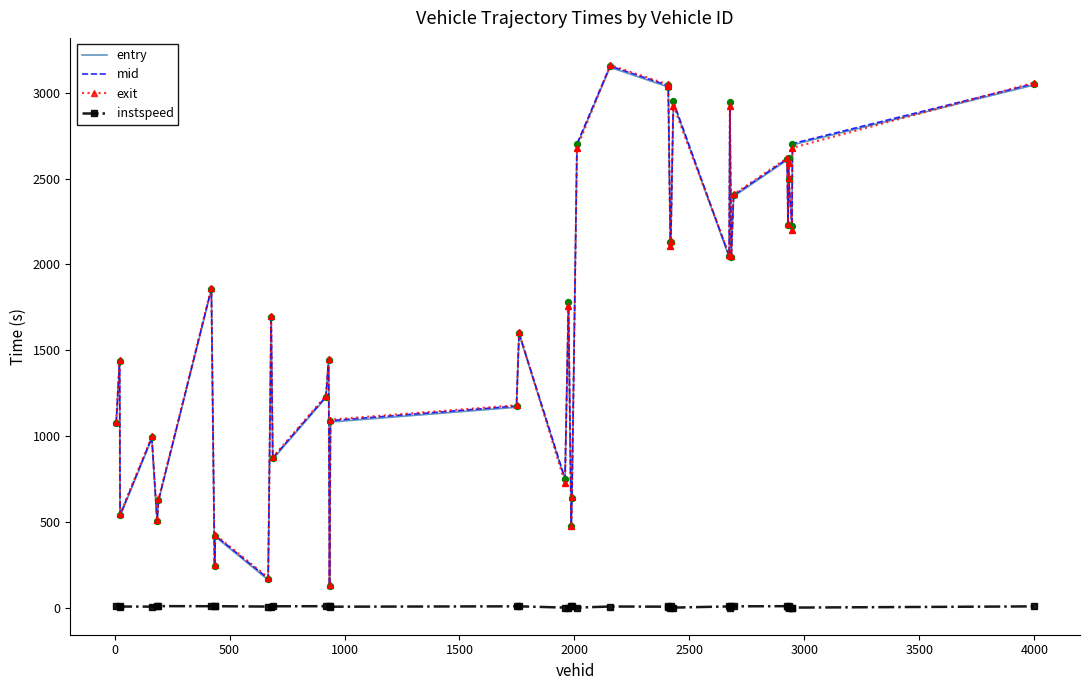

What is the lowest value of the entry series?

124.2